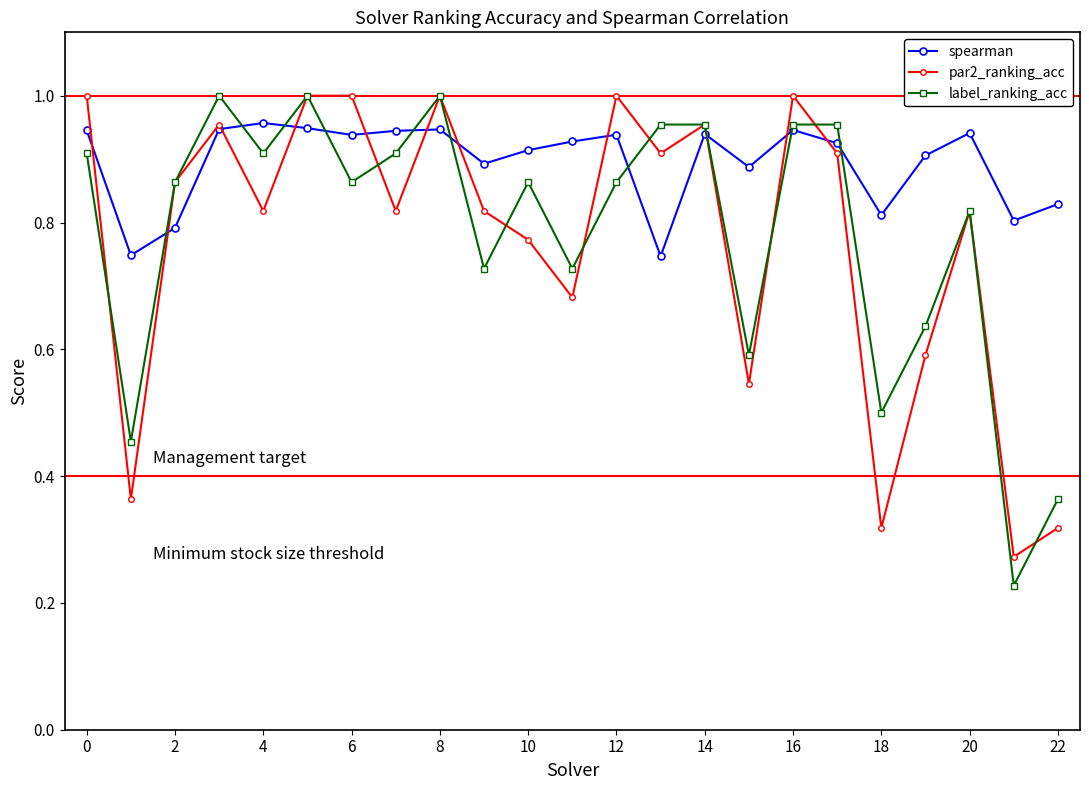

At how many categories does at least one series exceed 0?

23